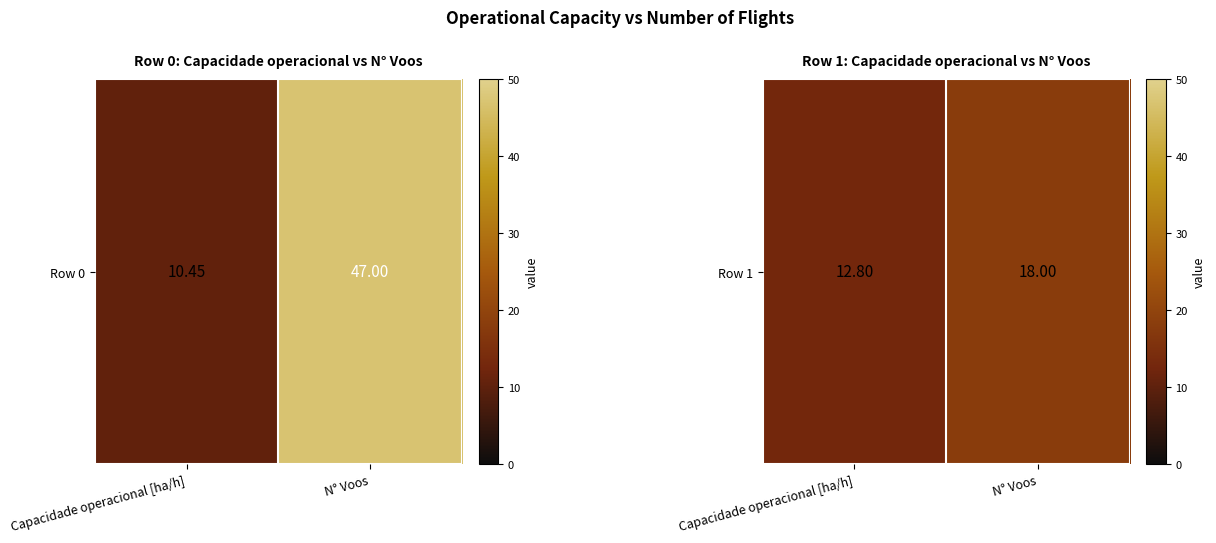

What is the minimum value shown in the chart?

12.8